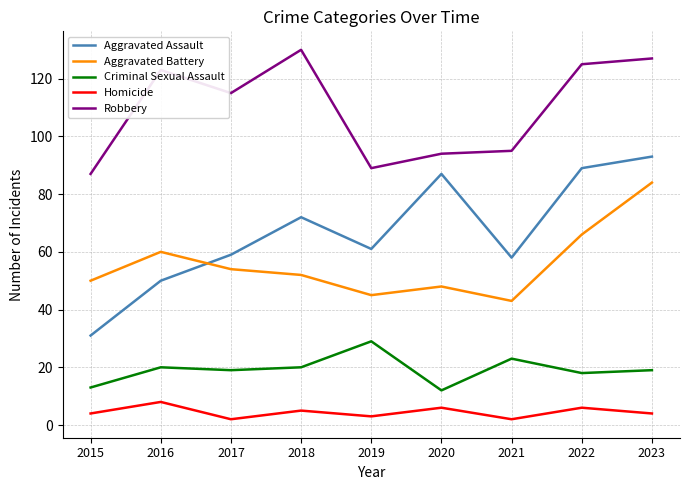

At which label does Aggravated Battery reach its peak?

2023